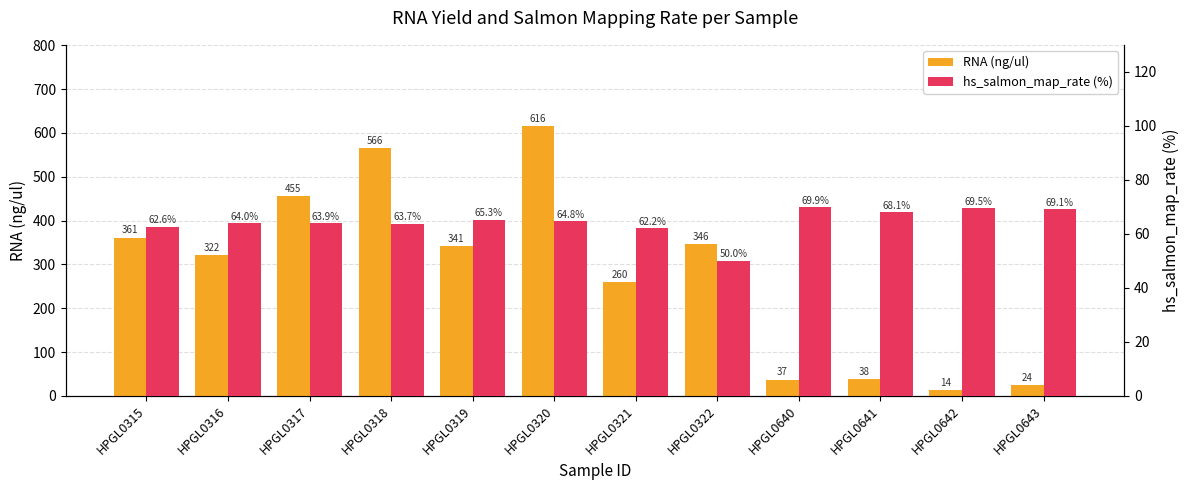

Where does the RNA (ng/ul) series first go above 341?

HPGL0315